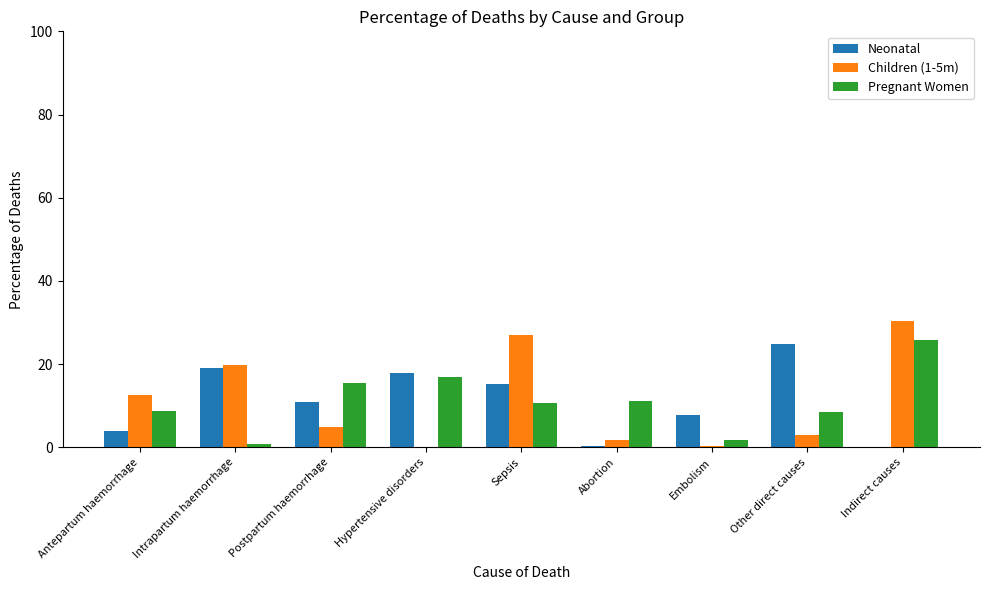

Which category has the highest value across all series?

Indirect causes